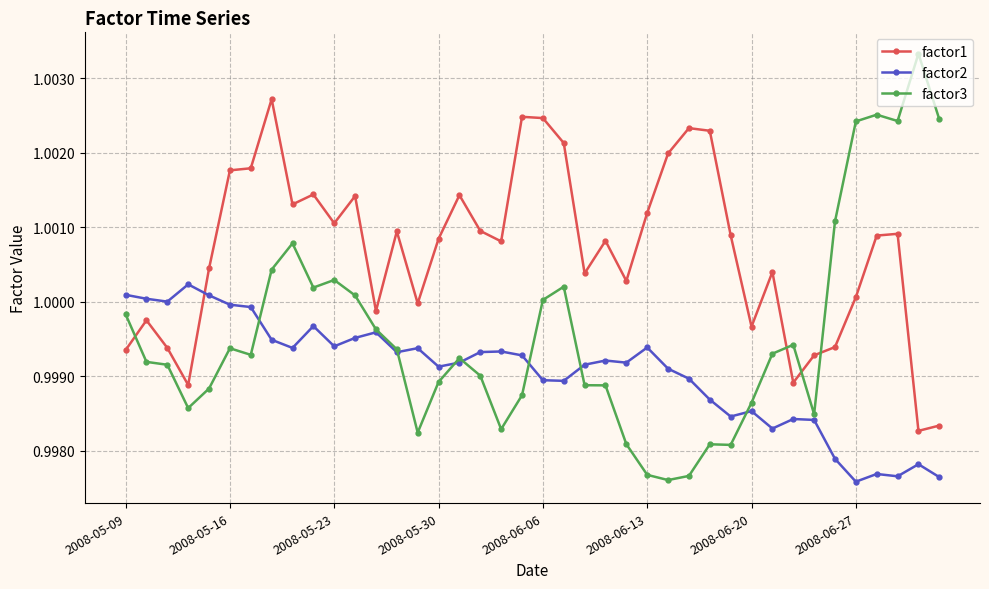

True or false: factor3 has more than 0 interior local peaks.

True